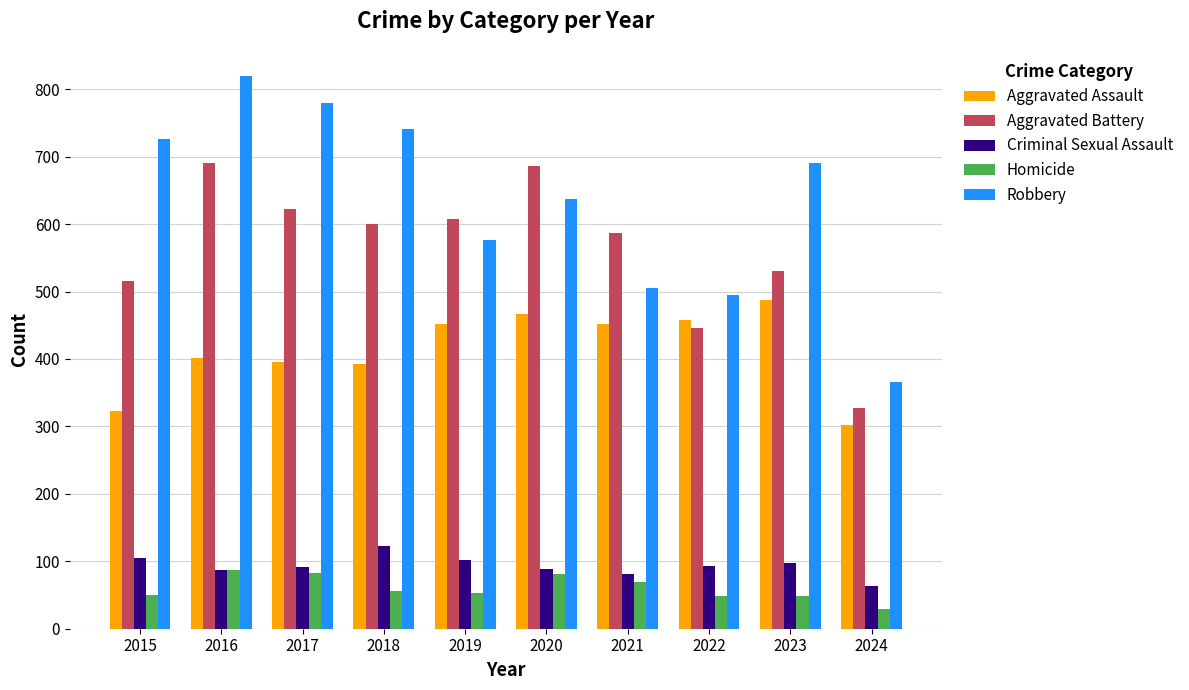

At 2022, list the series in order from largest to smallest.

Robbery, Aggravated Assault, Aggravated Battery, Criminal Sexual Assault, Homicide